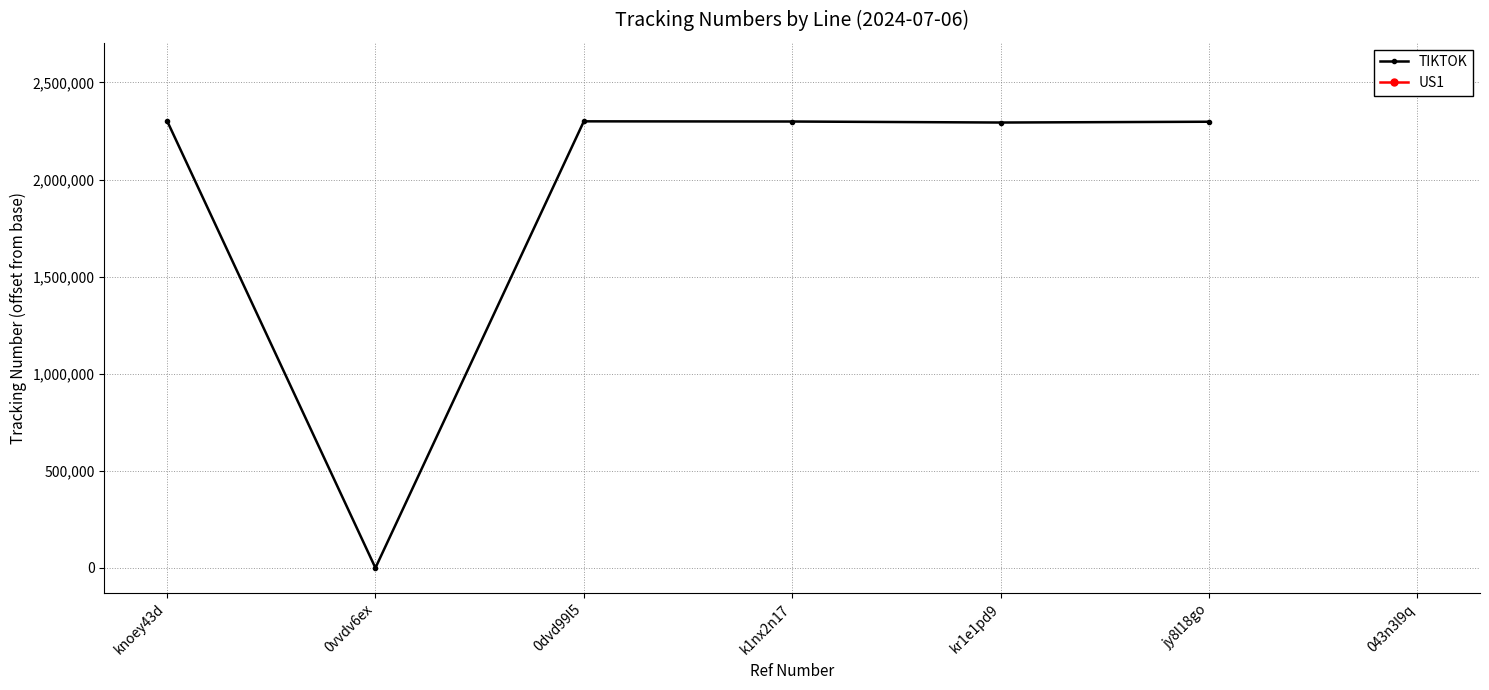

Reading left to right, extract all data points from this chart.

2302931	0	2299848	2298906	2293710	2297770